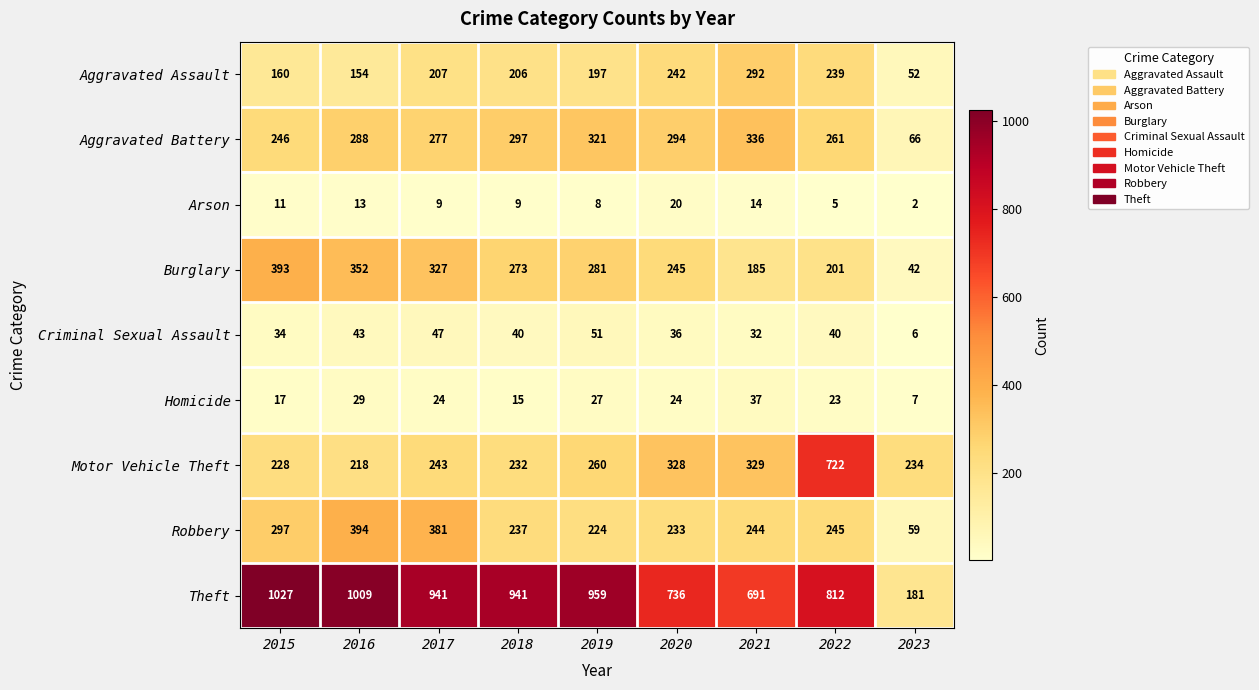

At how many categories does at least one series exceed 221?

9